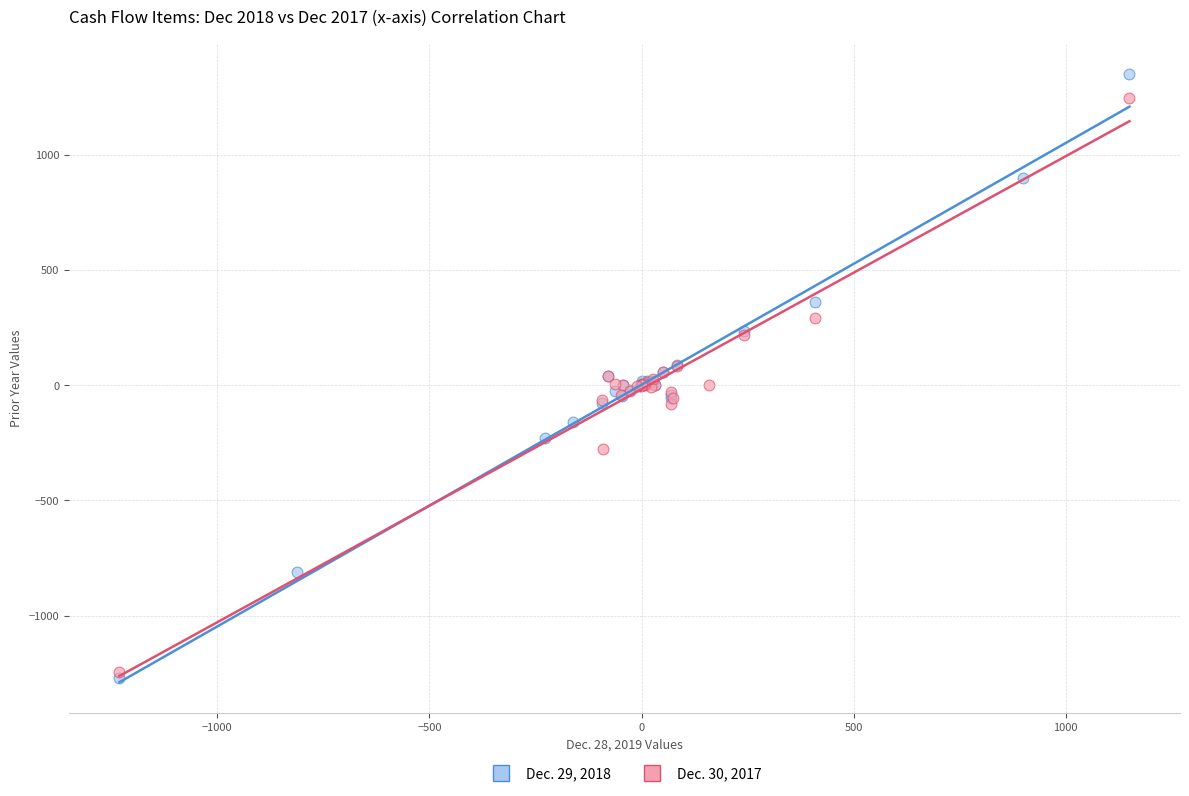

Which series has the widest spread of Y values?

Dec. 29, 2018